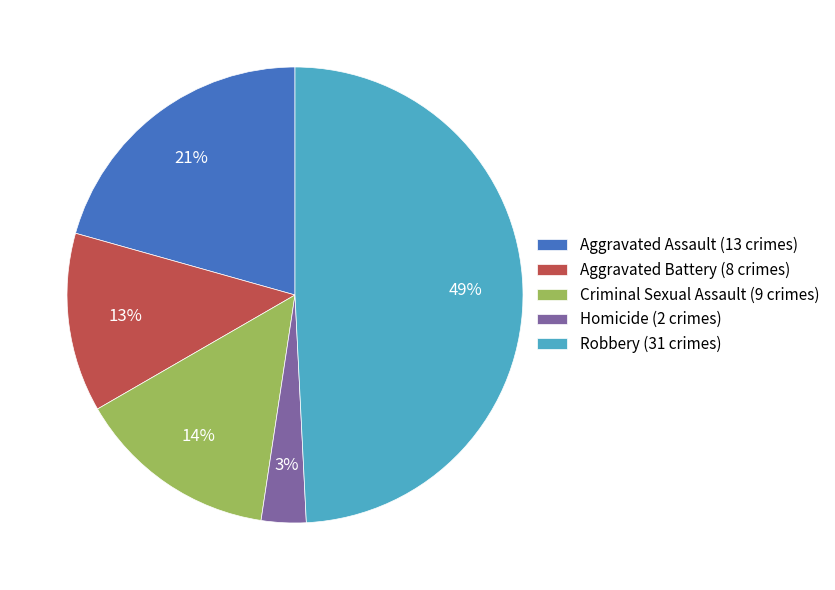

Is there any slice that represents more than half of the pie?

No